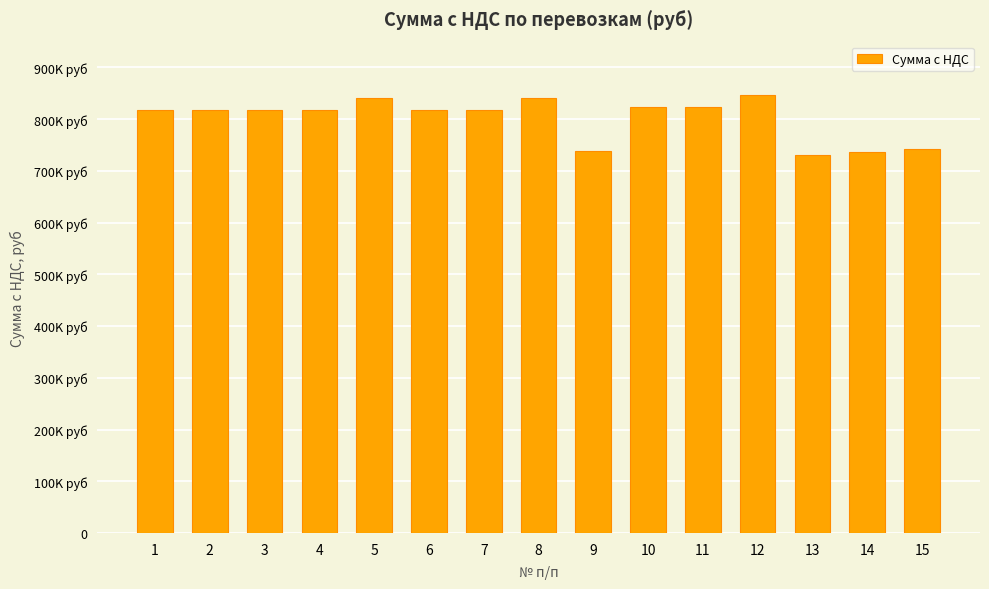

Are the bars horizontal?

No